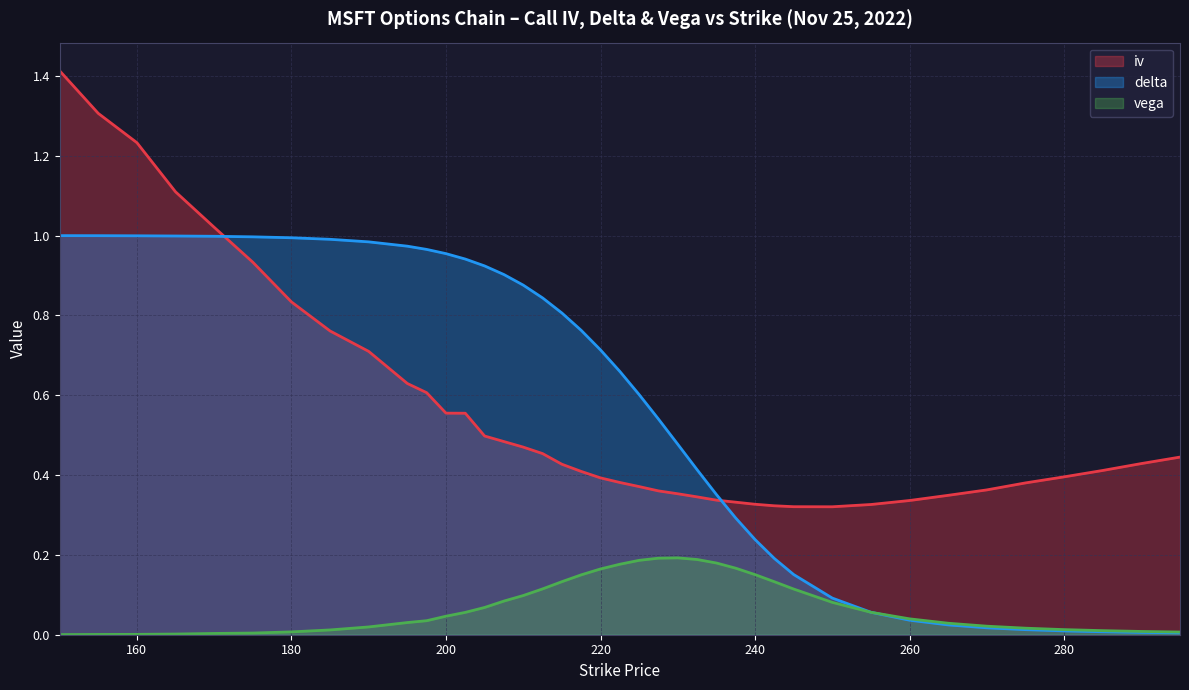

Which series has the largest range (max minus min)?

iv